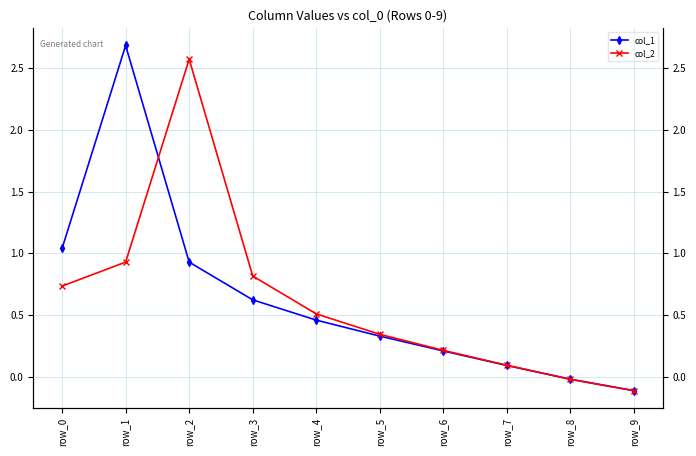

Which label corresponds to the smallest value in the chart?

row_9